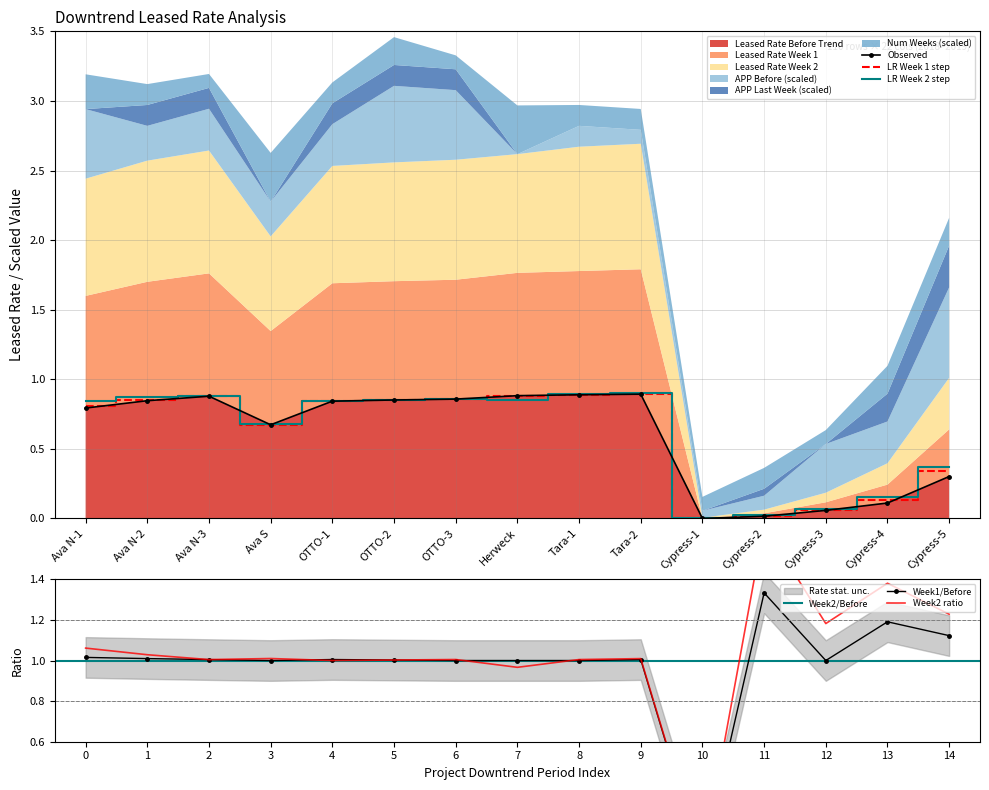

The Leased Rate Week 1 series shows 0.8 at Ava N-1. True or false?

True